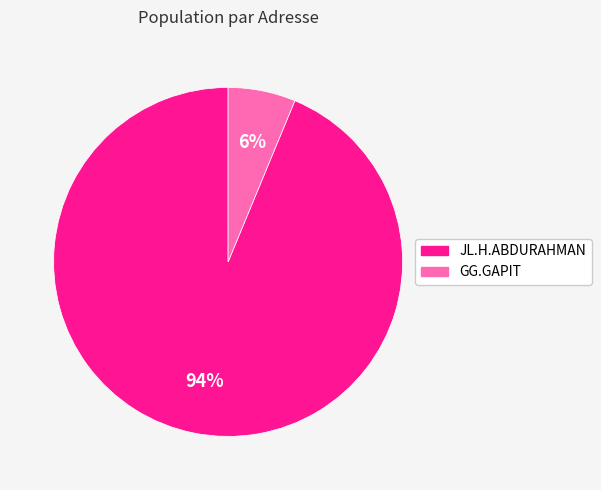

To the nearest percent, what portion does GG.GAPIT represent?

6%